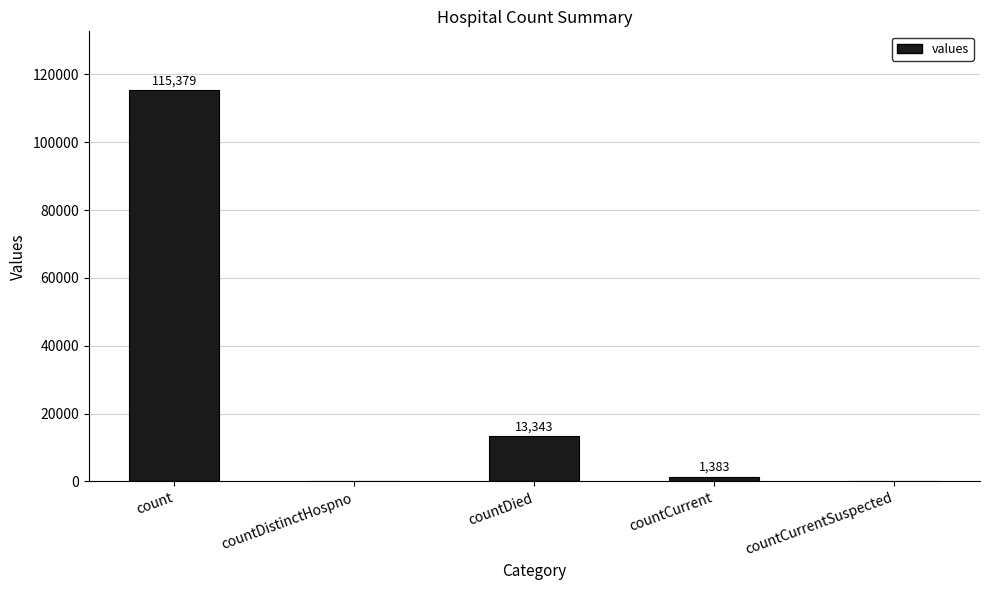

What is the sum of all values?

130105